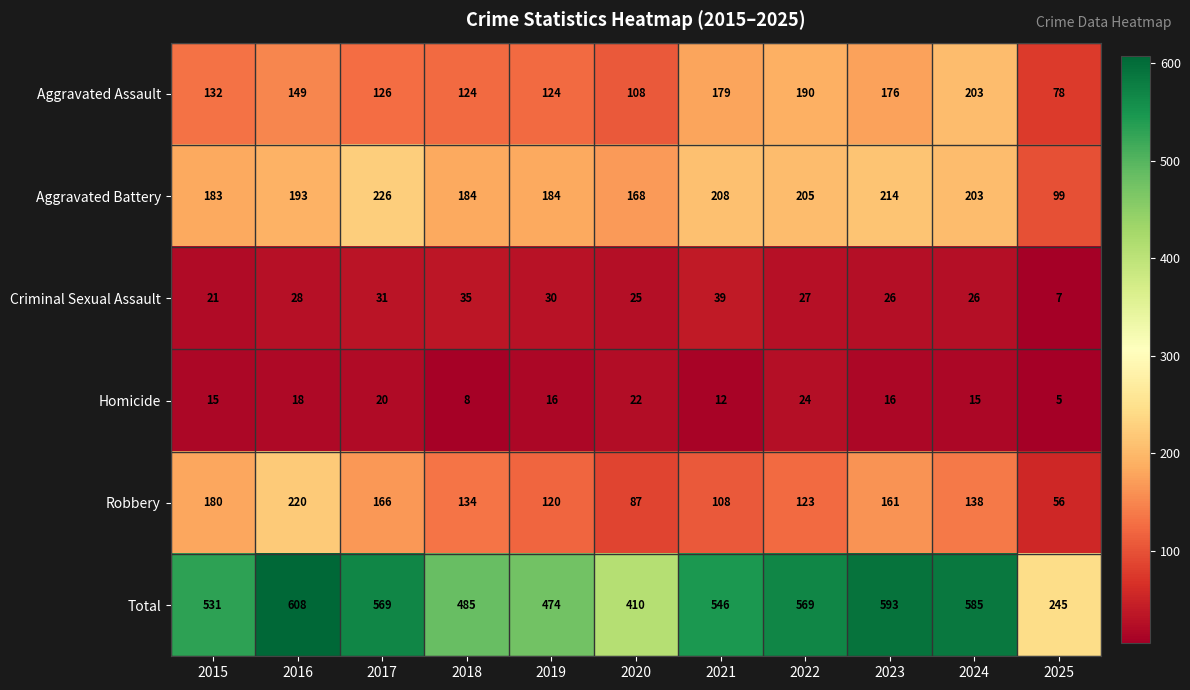

Which label corresponds to the smallest value in the chart?

2025